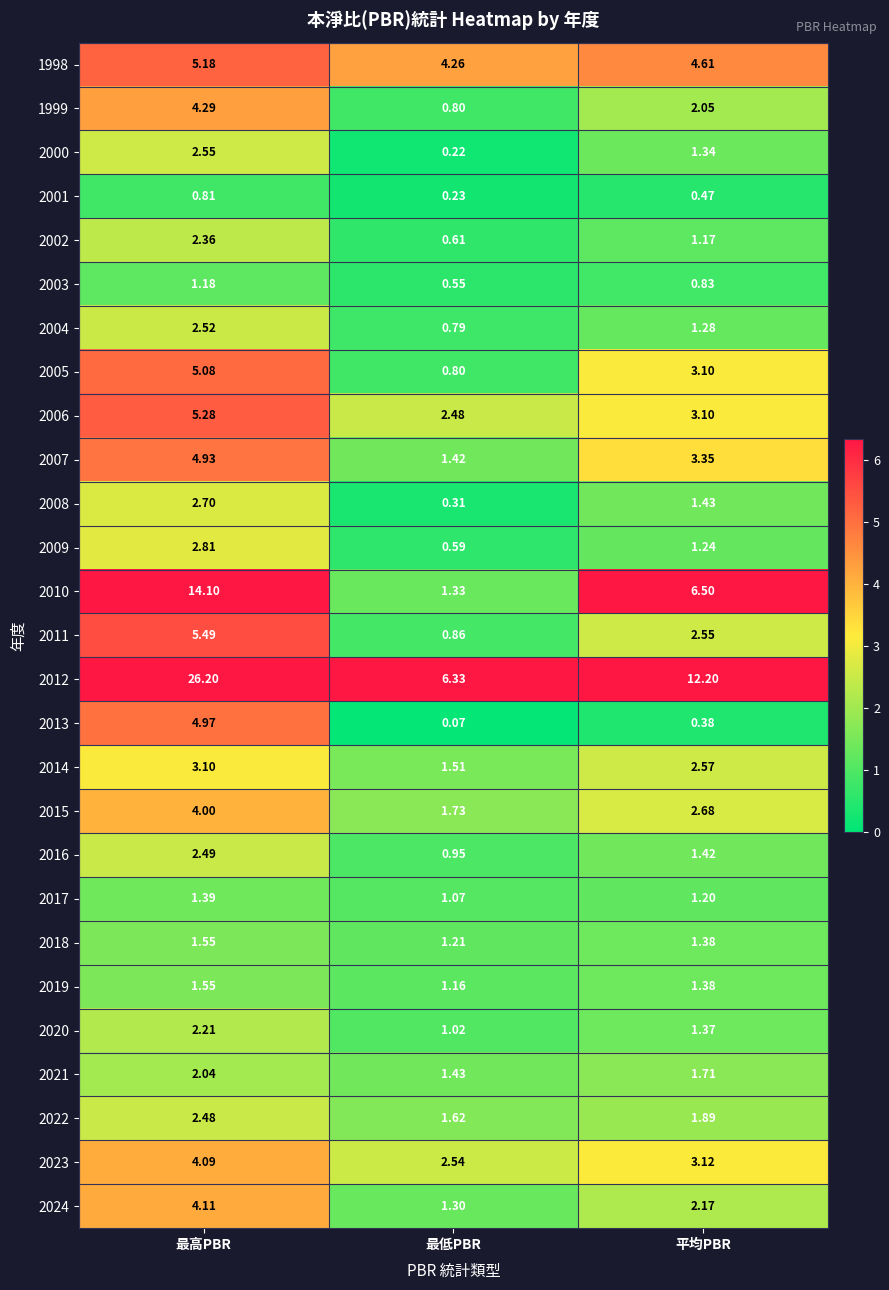

At which category is the sum across all series the highest?

最高PBR